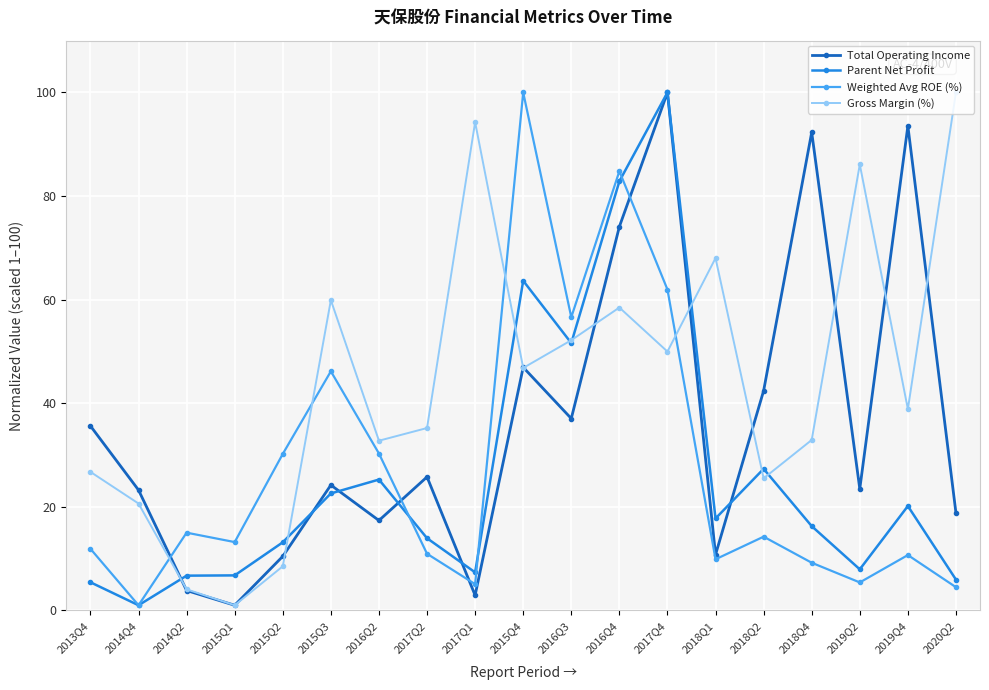

True or false: Total Operating Income has more than 1 points higher than both neighbors.

True